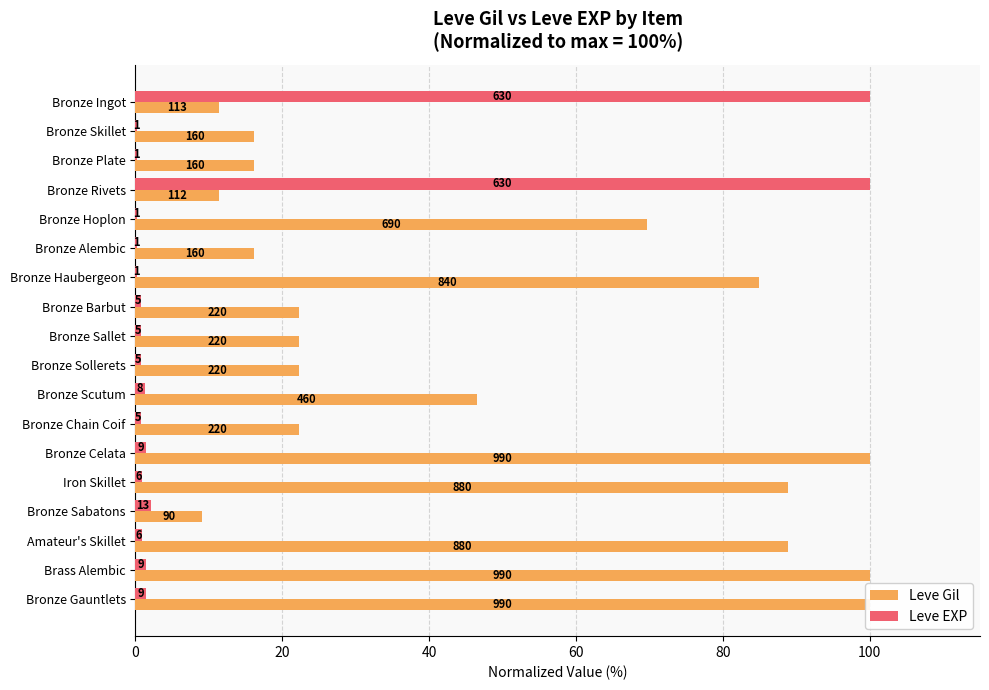

What is the value of the Leve EXP bar at the 3rd from the left?

0.2